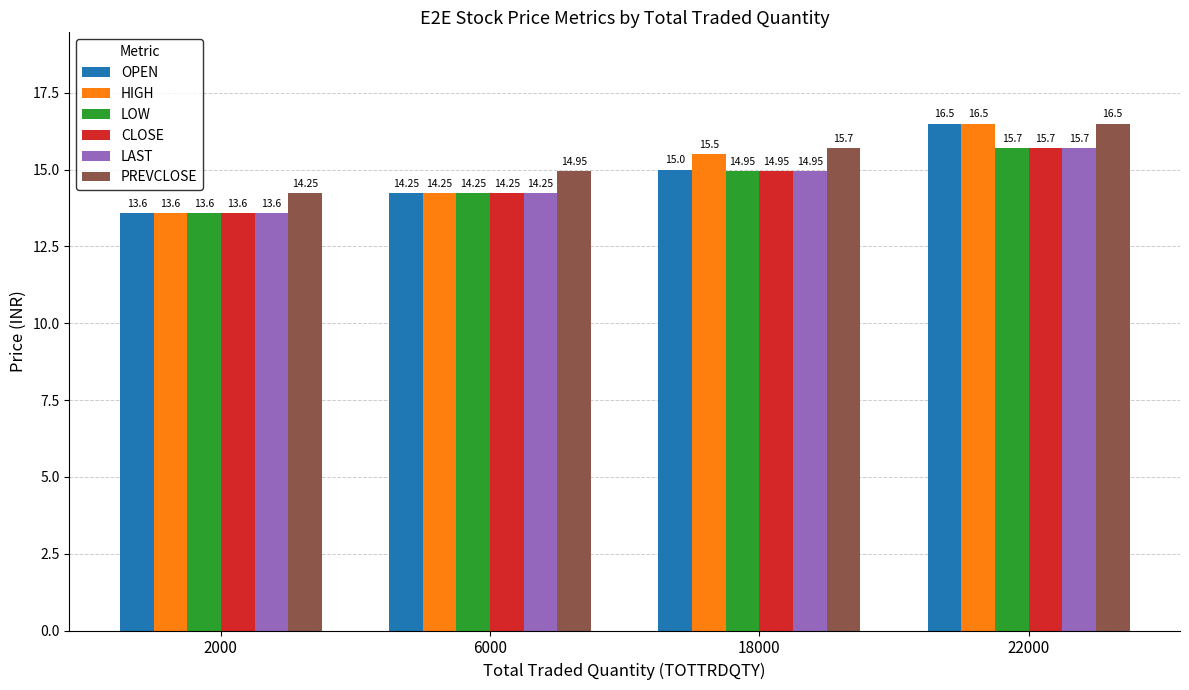

What is the difference between the highest and lowest values at 22000?

0.8